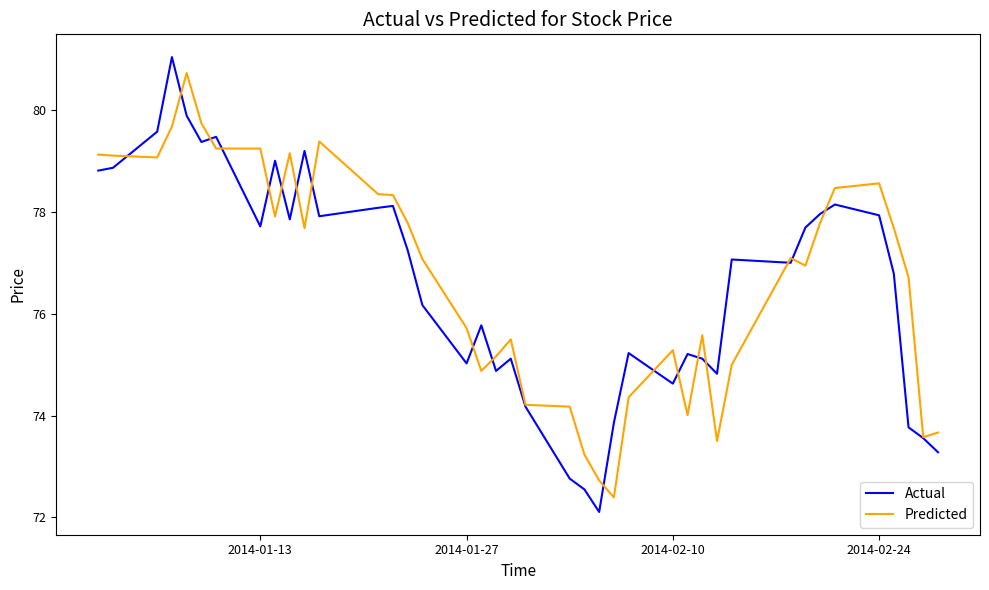

True or false: Actual and Predicted cross at least once.

True